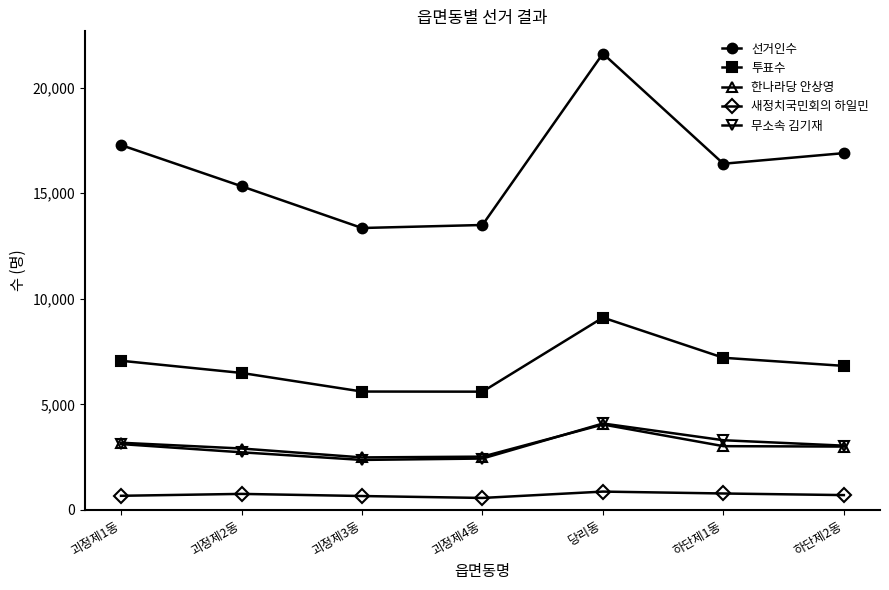

Does the chart display data point markers on the line(s)?

Yes